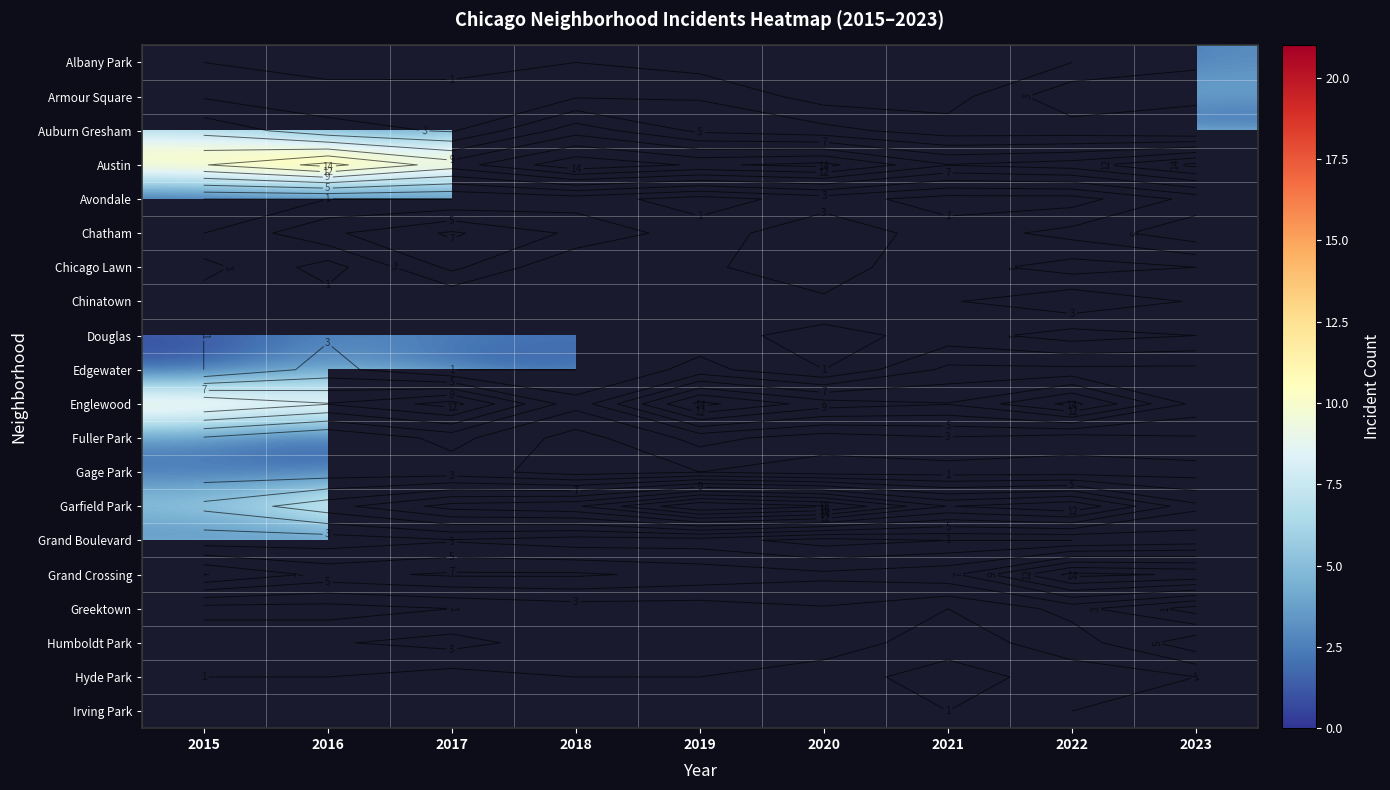

How many Irving Park values are between 1 and 2?

7